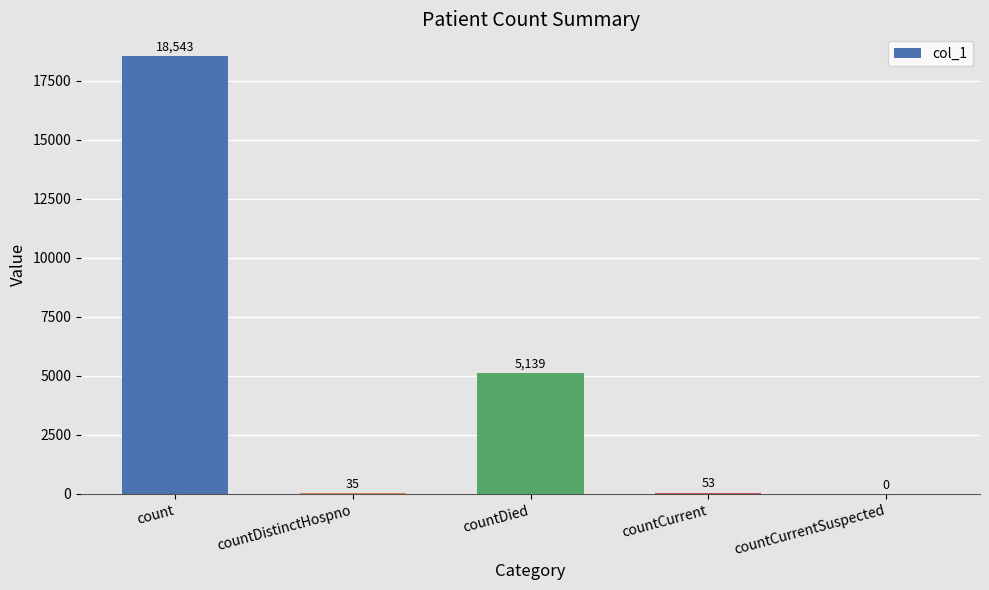

Reading left to right, transcribe all the data shown in this chart.

count=18543	countDistinctHospno=35	countDied=5139	countCurrent=53	countCurrentSuspected=0